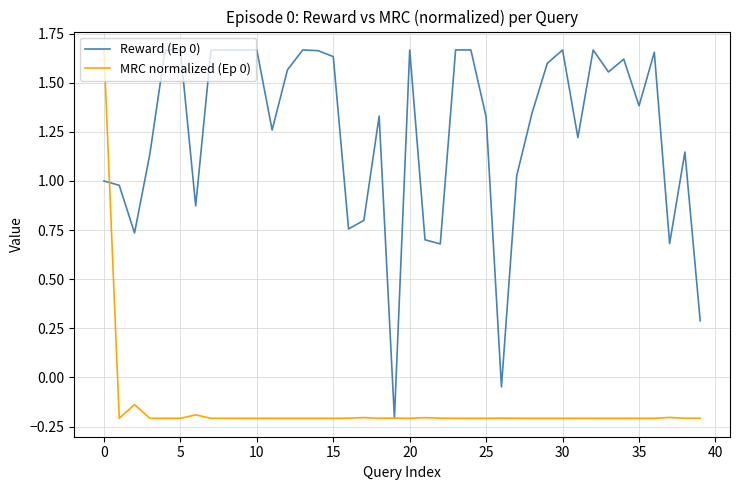

Reading left to right, transcribe all the data shown in this chart.

Reward (Ep 0): 1.0	1.0	0.7	1.1	1.7	1.7	0.9	1.7	1.7	1.7	1.7	1.3	1.6	1.7	1.7	1.6	0.8	0.8	1.3	-0.2	1.7	0.7	0.7	1.7	1.7	1.3	-0.0	1.0	1.3	1.6	1.7	1.2	1.7	1.6	1.6	1.4	1.7	0.7	1.1	0.3
MRC normalized (Ep 0): 1.7	-0.2	-0.1	-0.2	-0.2	-0.2	-0.2	-0.2	-0.2	-0.2	-0.2	-0.2	-0.2	-0.2	-0.2	-0.2	-0.2	-0.2	-0.2	-0.2	-0.2	-0.2	-0.2	-0.2	-0.2	-0.2	-0.2	-0.2	-0.2	-0.2	-0.2	-0.2	-0.2	-0.2	-0.2	-0.2	-0.2	-0.2	-0.2	-0.2